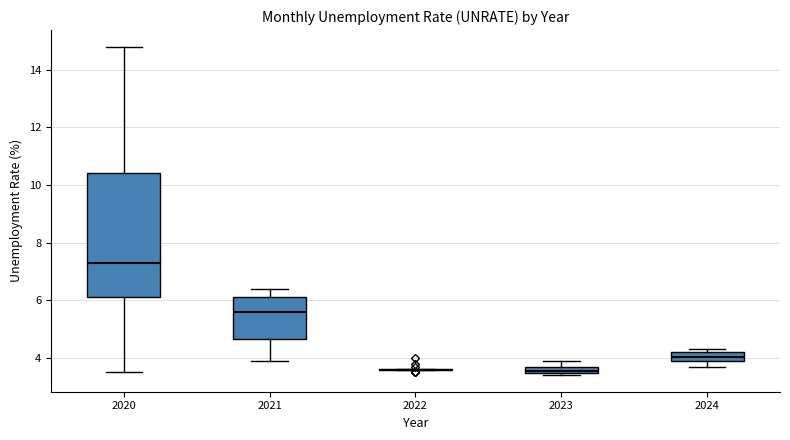

Comparing the boxes themselves (not the whiskers), which one is the tallest?

2020